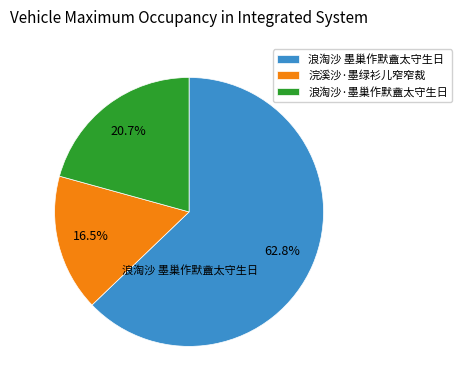

Rank the categories by value from lowest to highest.

浣溪沙·墨绿衫儿窄窄裁, 浪淘沙·墨巢作默盦太守生日, 浪淘沙 墨巢作默盦太守生日